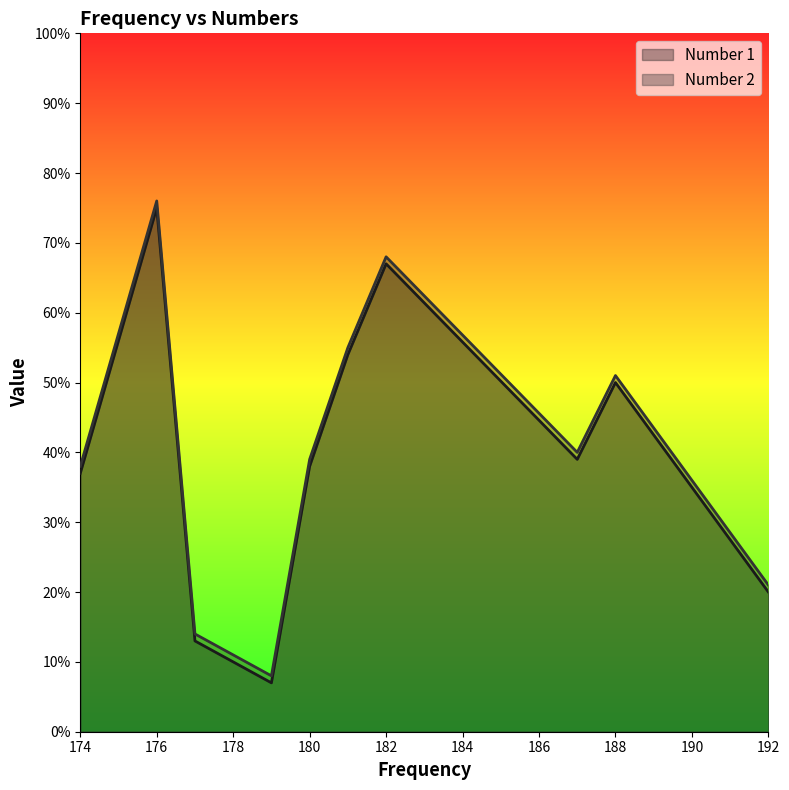

Does the chart display data point markers on the line(s)?

No